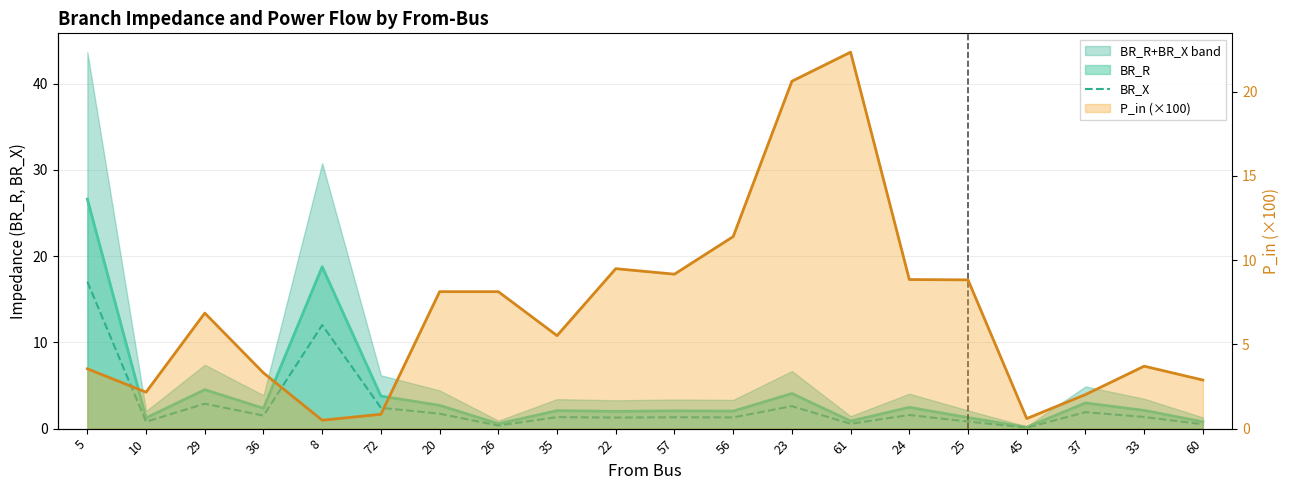

Where is the first local minimum for BR_X line?

10